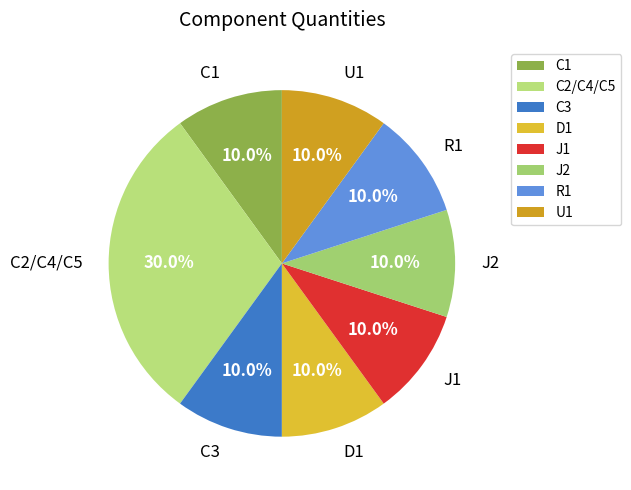

How many segments does this pie chart have?

8